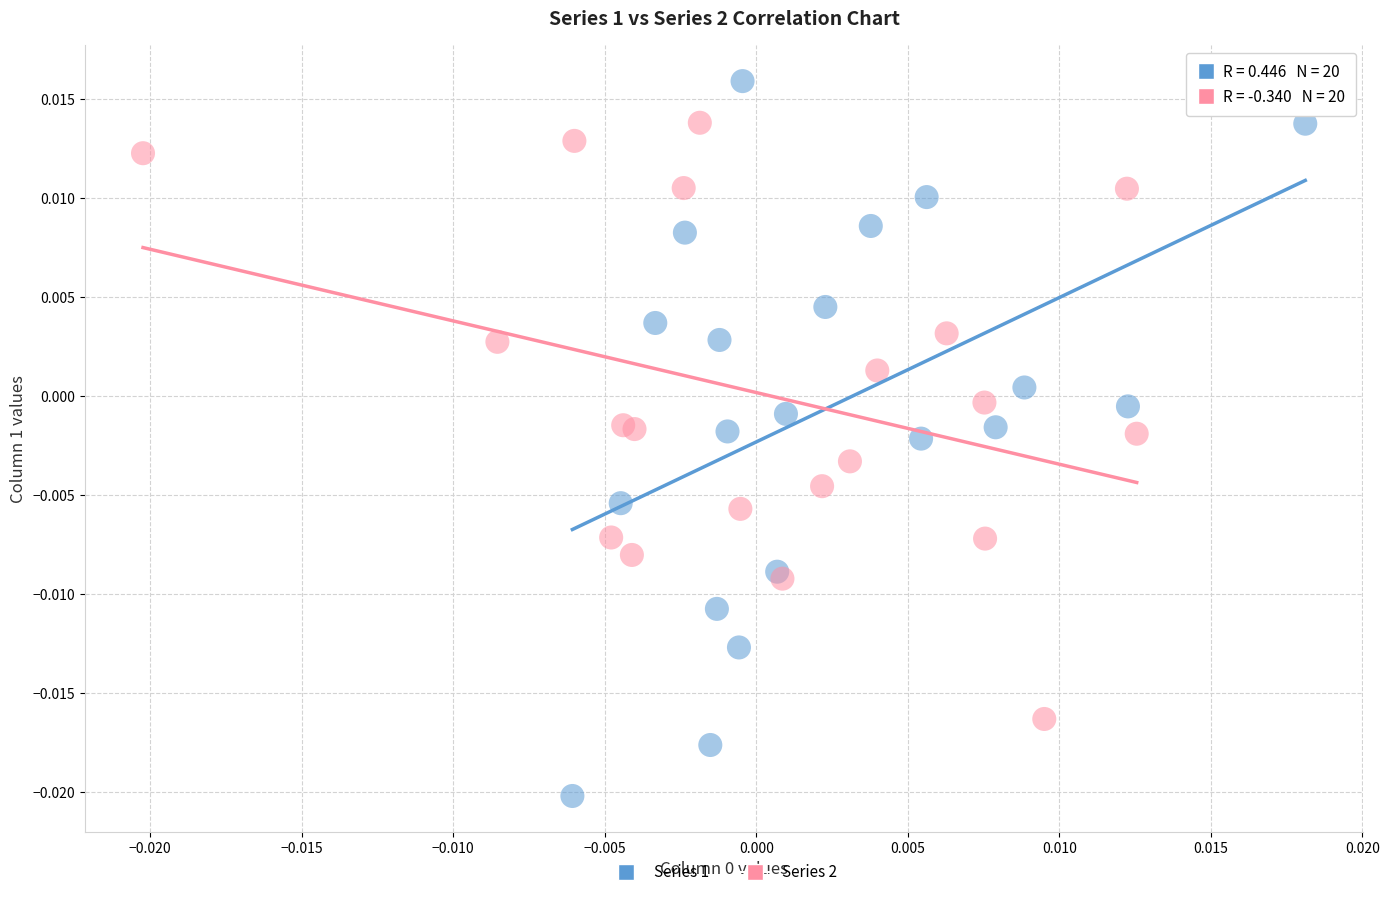

Which series contains the lowest Y value?

Series 1